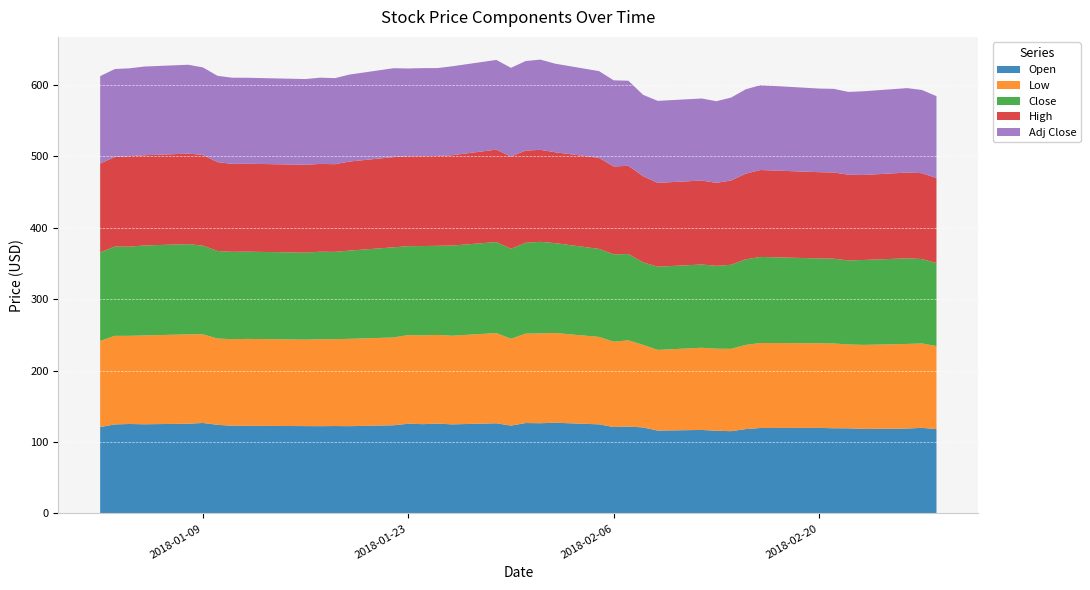

Reading left to right, what are all the values shown in this chart?

Open: 121.0	124.7	125.3	124.9	125.7	126.7	124.1	122.8	122.8	122.3	122.2	122.4	122.2	123.5	125.7	125.0	125.8	124.8	126.3	123.0	126.6	126.3	127.0	124.8	121.0	121.7	120.5	116.0	117.0	115.8	115.2	118.2	119.7	119.8	119.3	119.2	118.4	118.9	119.9	118.2
Low: 120.6	124.0	123.4	124.3	125.1	124.0	120.8	121.2	121.6	121.1	121.7	121.5	122.2	122.9	124.0	124.3	124.1	124.0	126.2	121.5	125.2	125.7	125.6	122.4	119.5	120.7	115.5	113.0	115.0	114.9	115.2	117.8	118.9	118.5	118.7	117.3	117.6	118.4	118.1	116.2
Close: 124.1	124.9	124.7	126.0	126.2	124.2	122.5	122.3	122.1	121.7	122.5	122.2	123.5	126.2	124.5	125.0	124.7	126.2	127.4	125.9	127.1	128.2	125.8	123.2	122.3	120.8	115.5	116.4	116.5	115.9	117.7	119.8	120.5	118.7	118.7	117.6	118.8	119.9	118.1	116.2
High: 124.3	125.4	126.7	126.2	126.7	127.0	124.4	123.1	123.0	123.0	122.8	122.8	124.7	126.3	126.0	125.8	125.8	126.5	129.3	129.2	129.1	128.7	127.2	127.4	122.9	123.5	120.6	117.4	117.5	116.2	118.0	119.9	121.7	120.7	120.7	120.0	118.9	120.0	120.2	118.9
Adj Close: 122.3	123.1	123.0	124.2	124.4	122.4	120.8	120.5	120.4	120.0	120.8	120.5	121.7	124.4	122.7	123.2	123.0	124.4	125.6	124.2	125.3	126.4	124.0	121.4	120.6	119.1	113.9	114.7	114.9	114.3	116.0	118.1	118.8	117.0	117.0	115.9	117.2	118.2	116.5	114.6